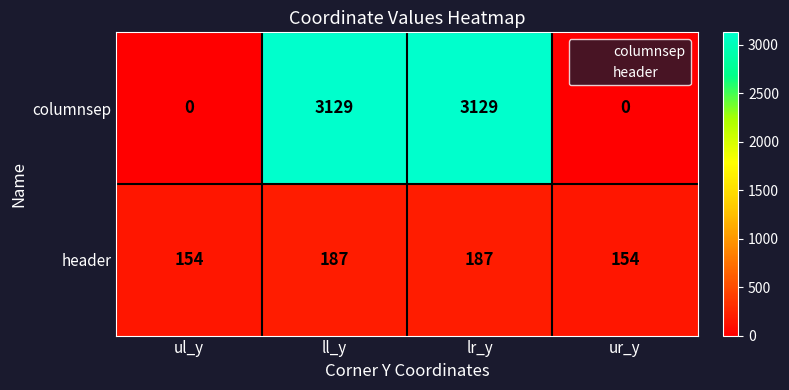

The value of header at ur_y is 154. True or false?

True